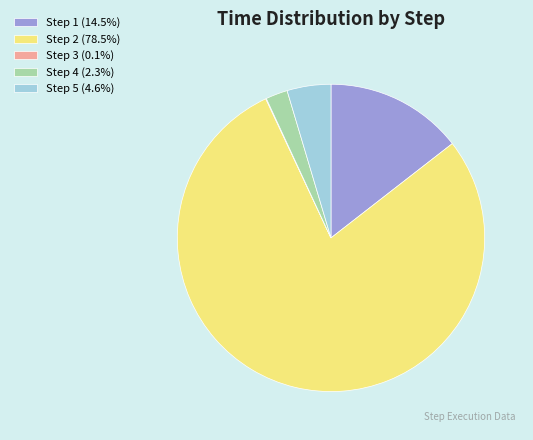

What is the ratio of the value at Step 4 (2.3%) to the value at Step 5 (4.6%)?

0.5